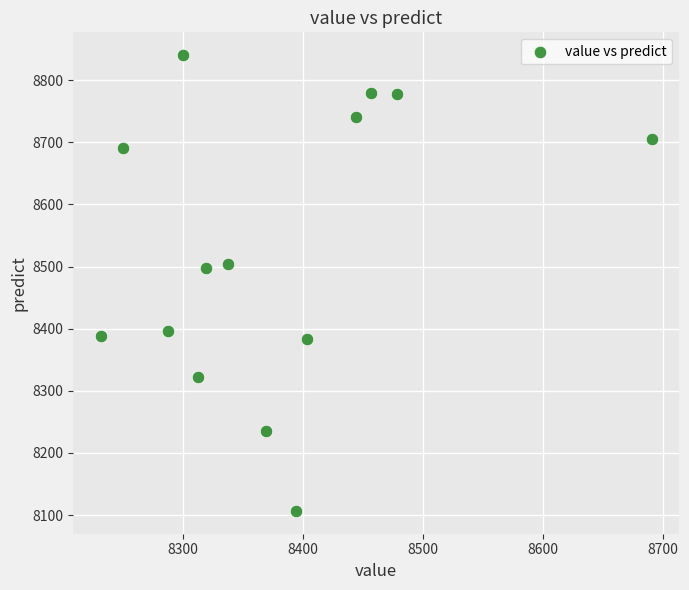

What is the range of X values (max minus min)?

459.4